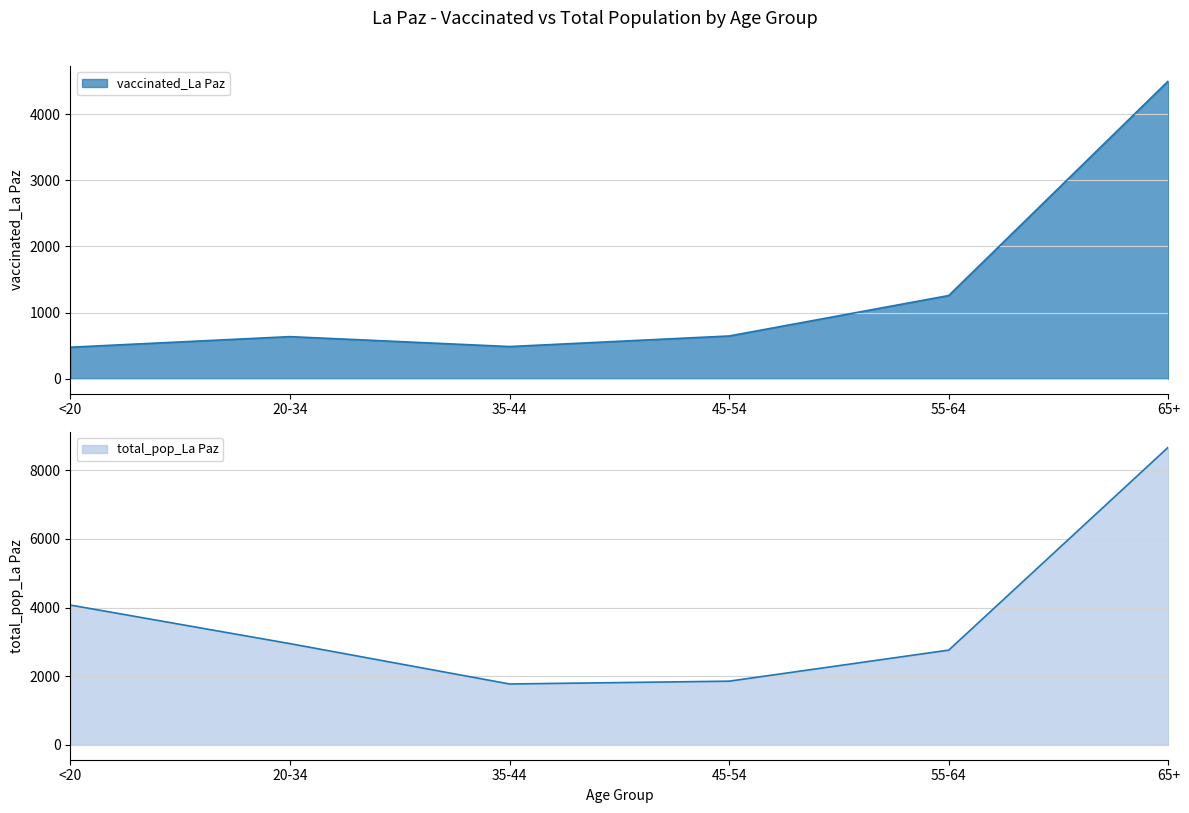

Is it true that total_pop_La Paz equals 435 at 35-44?

False